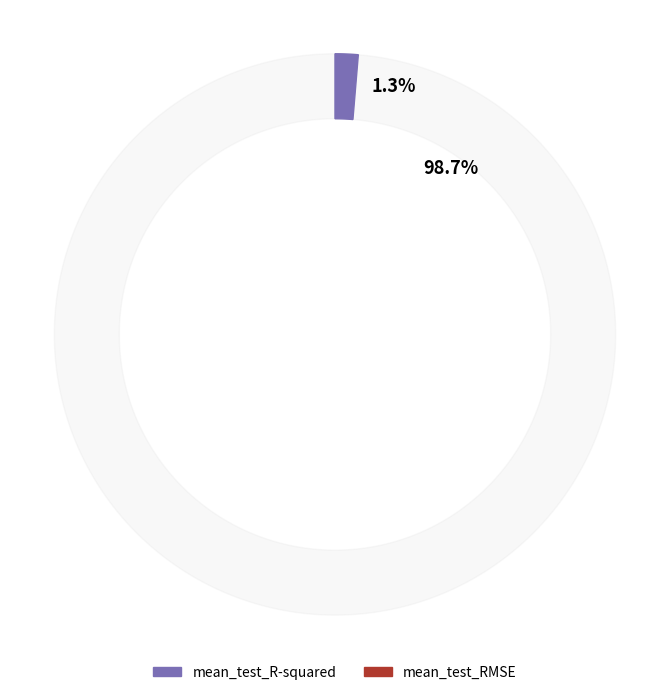

To the nearest percent, what percentage of the pie is mean_test_R-squared?

1%